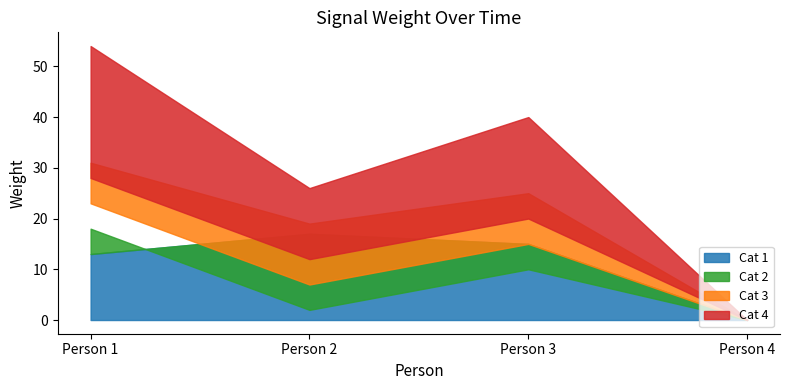

Which category has the highest value across all series?

Person 1